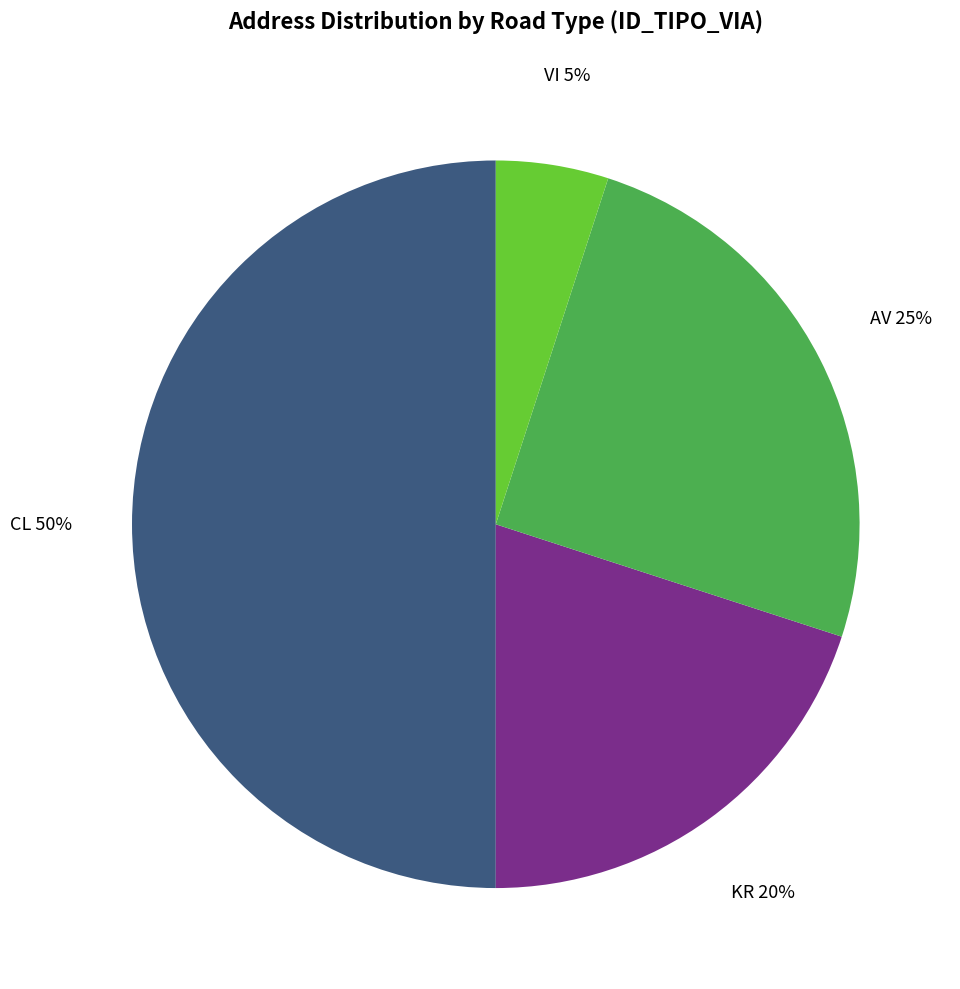

The AV slice represents 16% of the pie. True or false?

False